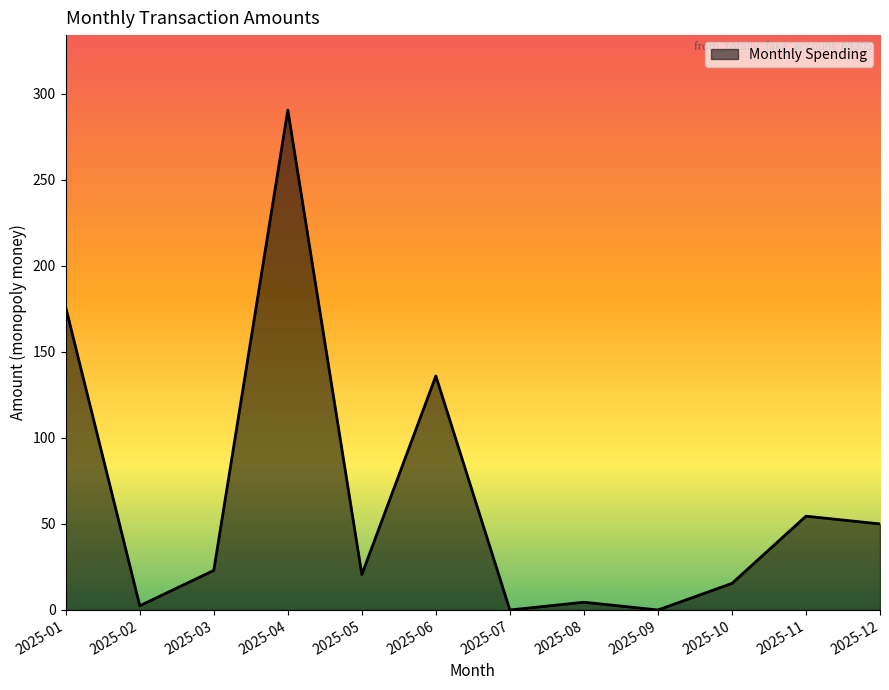

The chart shows a value of 30.7 at 2025-04. True or false?

False